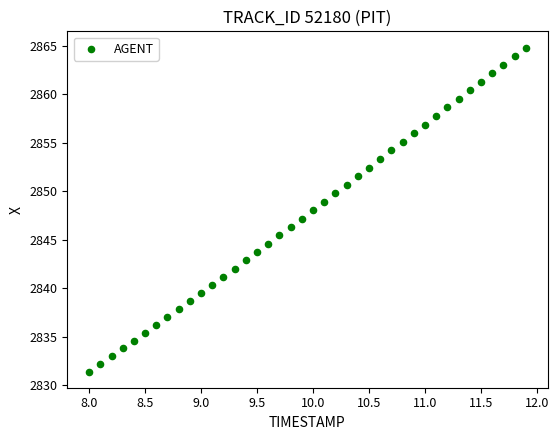

What is the range of X values (max minus min)?

3.9